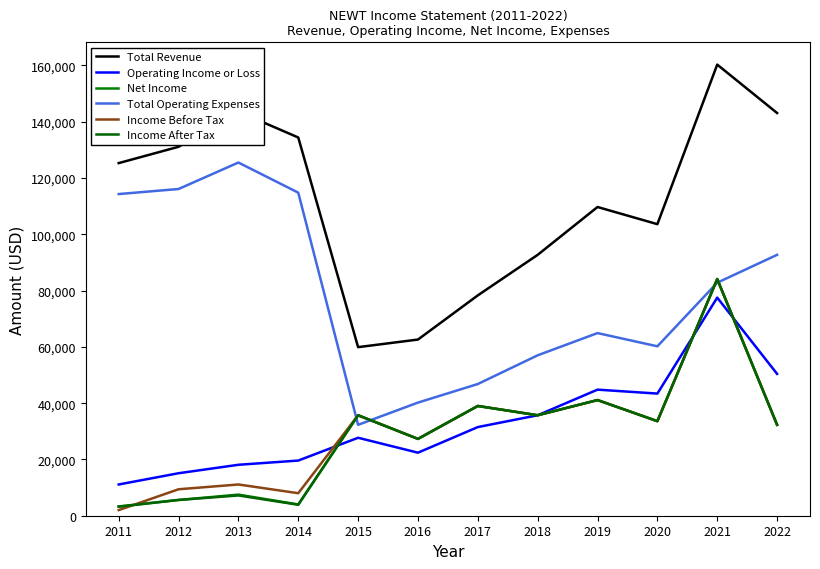

What is the minimum value shown in the chart?

2000